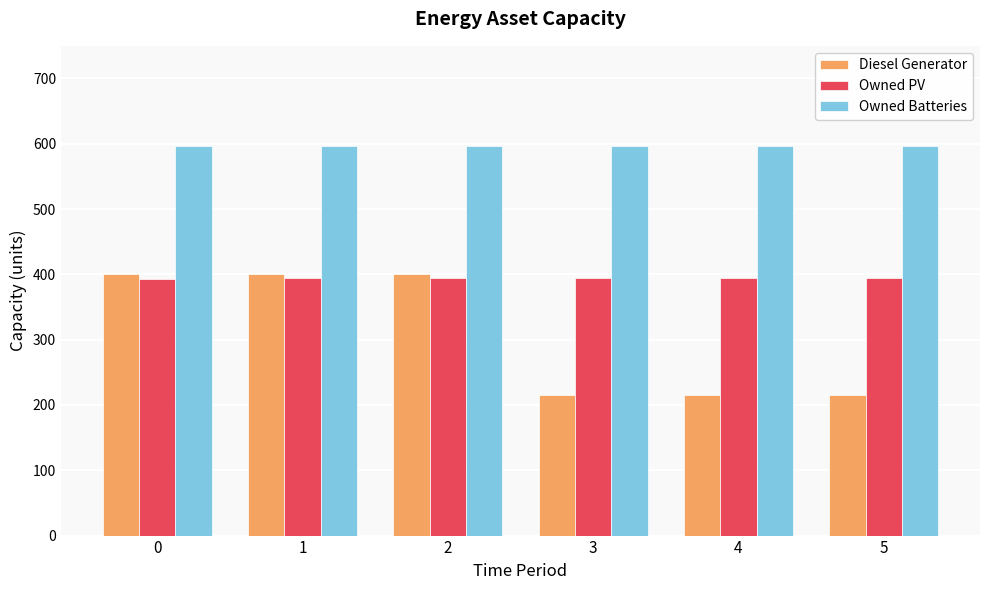

What is the spread (max minus min) of values at 1?

203